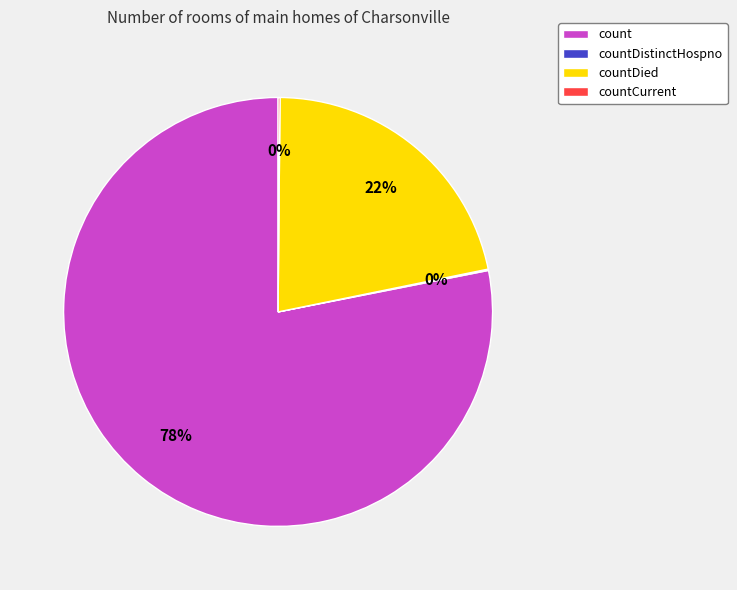

What percentage is the countDied slice, to the nearest percent?

22%